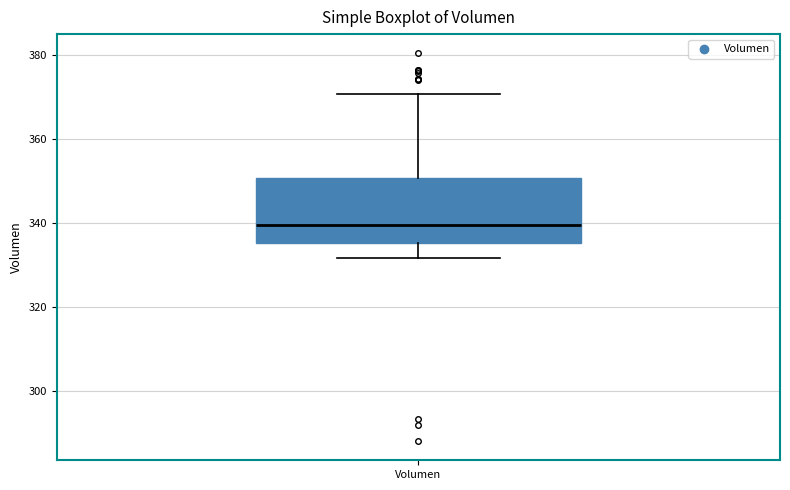

Transcribe this box plot: give where the median line is, the range the box spans, and where the two whiskers end, as read against the y-axis. The values are not printed on the chart, so give them approximately, as read against the axis.

median 340, box 336 to 350, whiskers 332 to 370